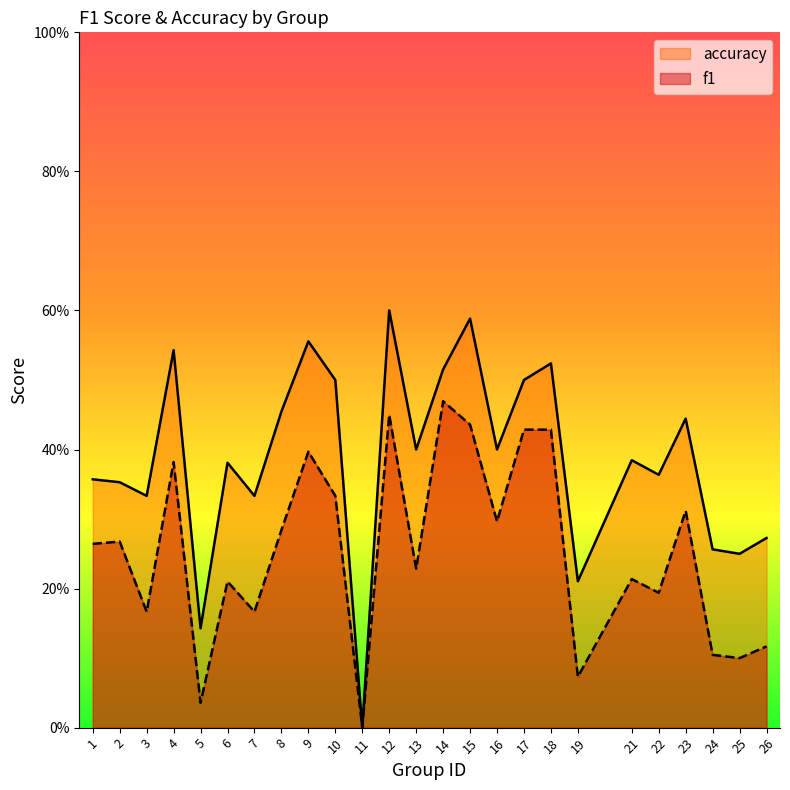

What is the difference between the f1 values at 18 and 8?

0.1